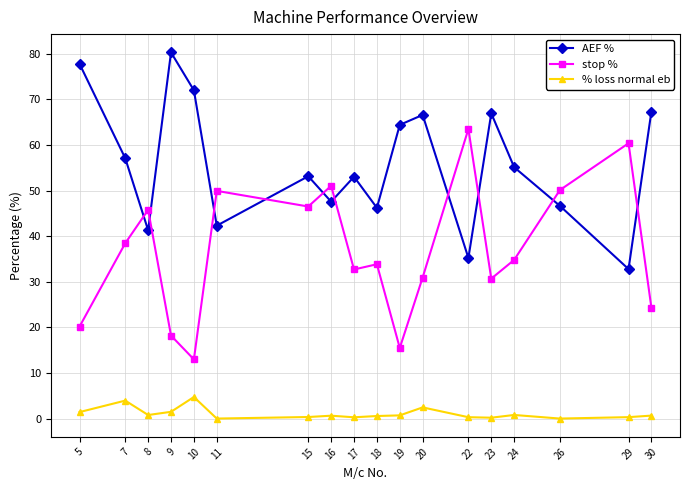

What is the value of the % loss normal eb point at the 14th from the left?

0.2